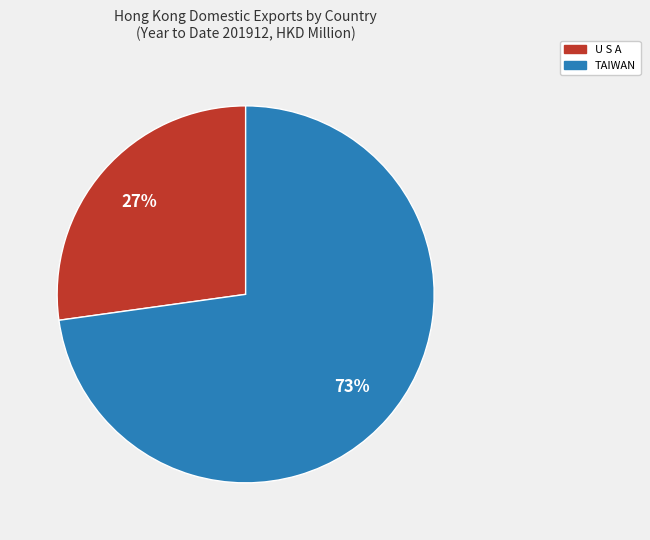

Is there a majority slice in this chart?

Yes